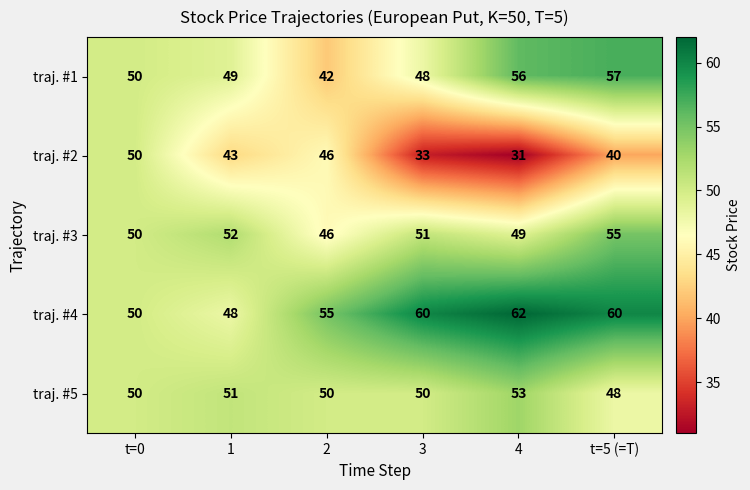

List the series in order of their peak value, highest first.

traj. #4, traj. #1, traj. #3, traj. #5, traj. #2